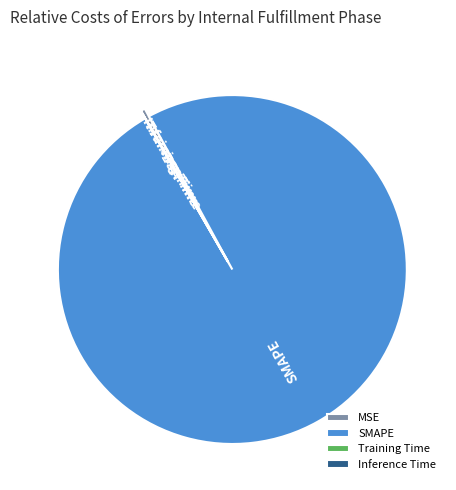

Which slice is the largest?

SMAPE